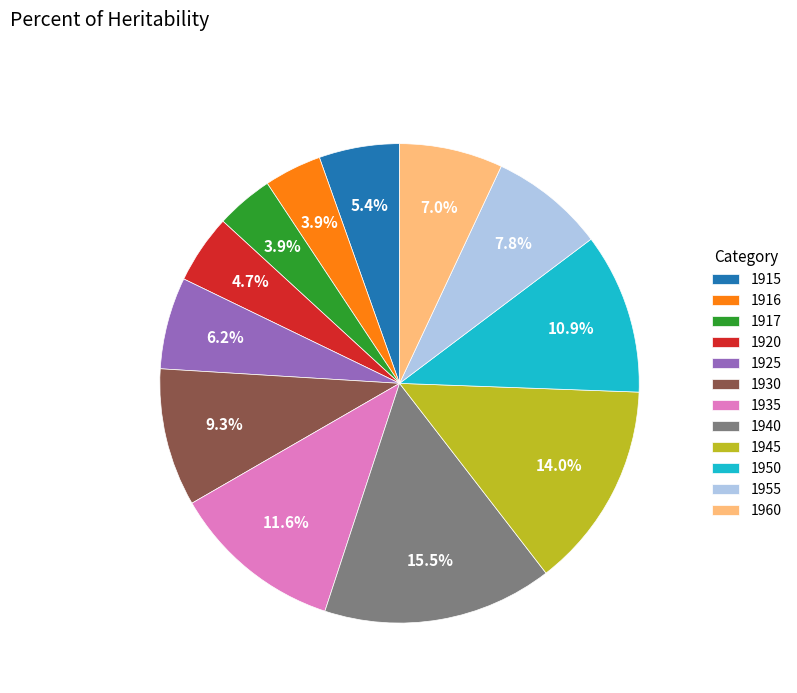

Combined, what portion of the pie is 1917 and 1930?

13.2%